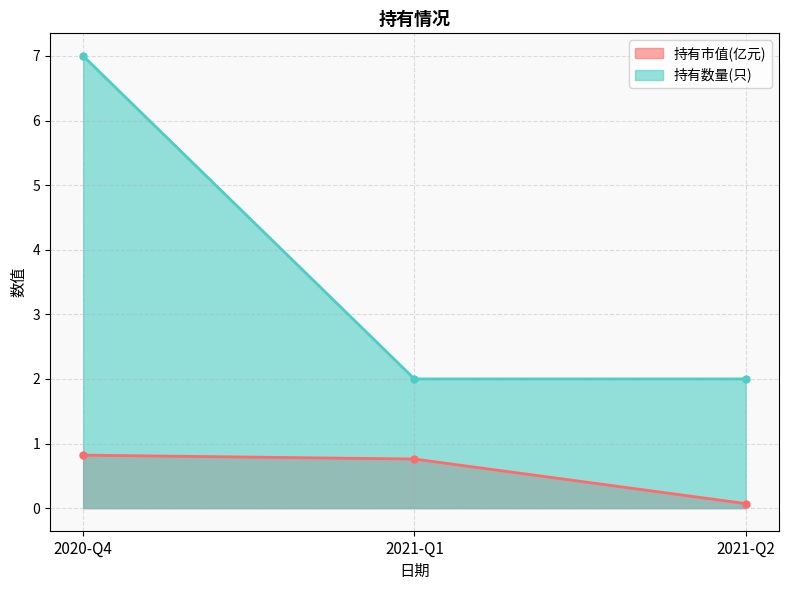

What is the total value across all series at 2020-Q4?

7.8